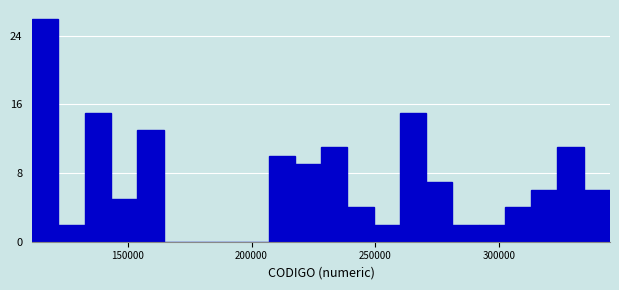

Around what value on the x-axis is the tallest bar? Give the approximate position of its centre, as read against the axis.

115000